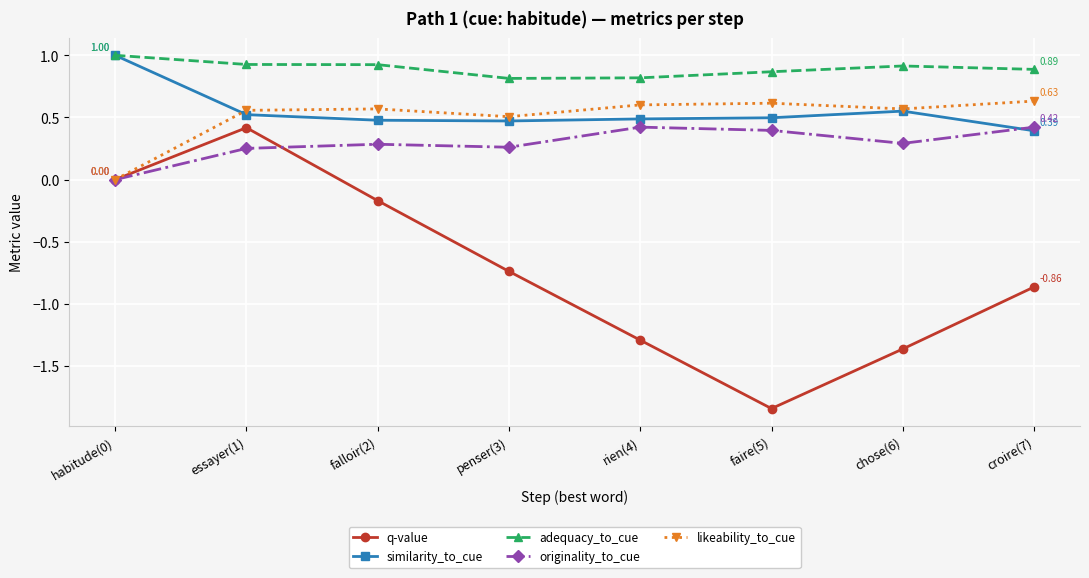

At penser(3), list the series in order from smallest to largest.

q-value, originality_to_cue, similarity_to_cue, likeability_to_cue, adequacy_to_cue